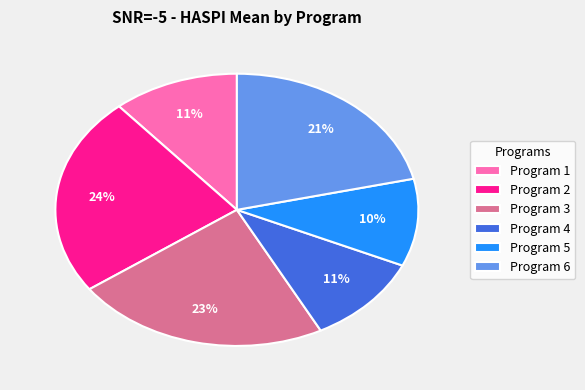

Do Program 6 and Program 5 together represent more than half of the pie?

No